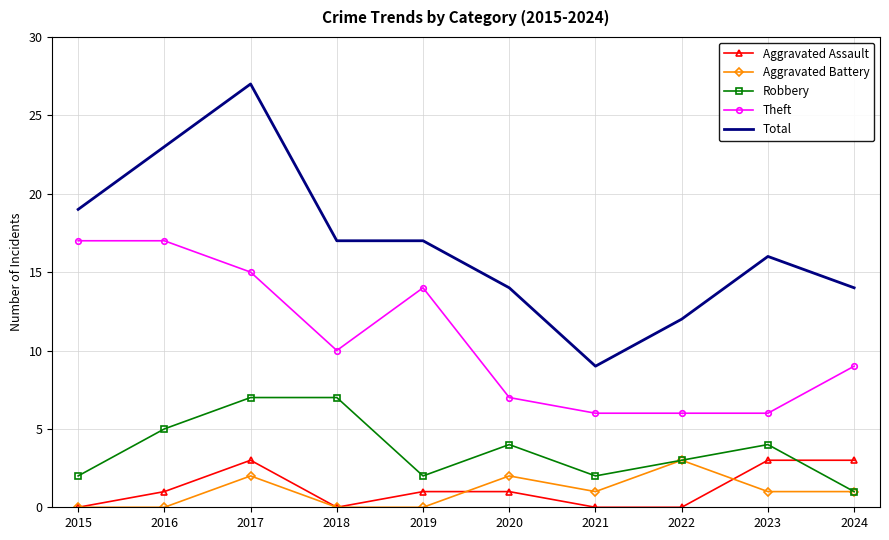

At which label does Total reach its minimum?

2021